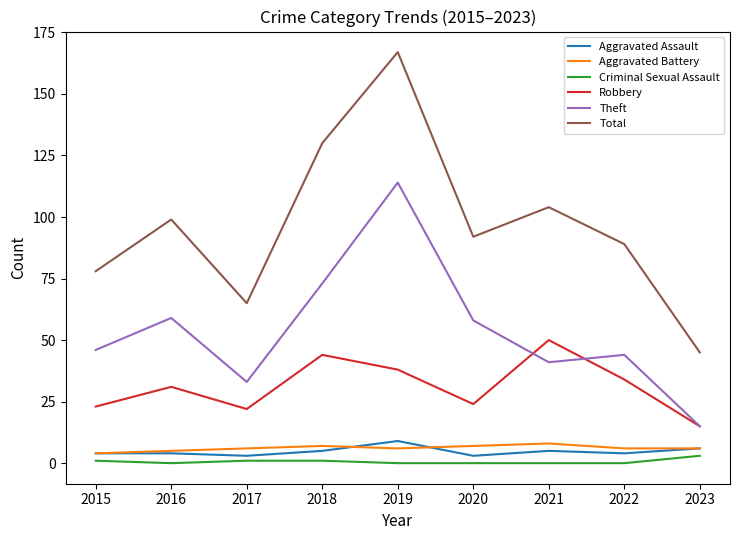

How many series are shown in this chart?

6